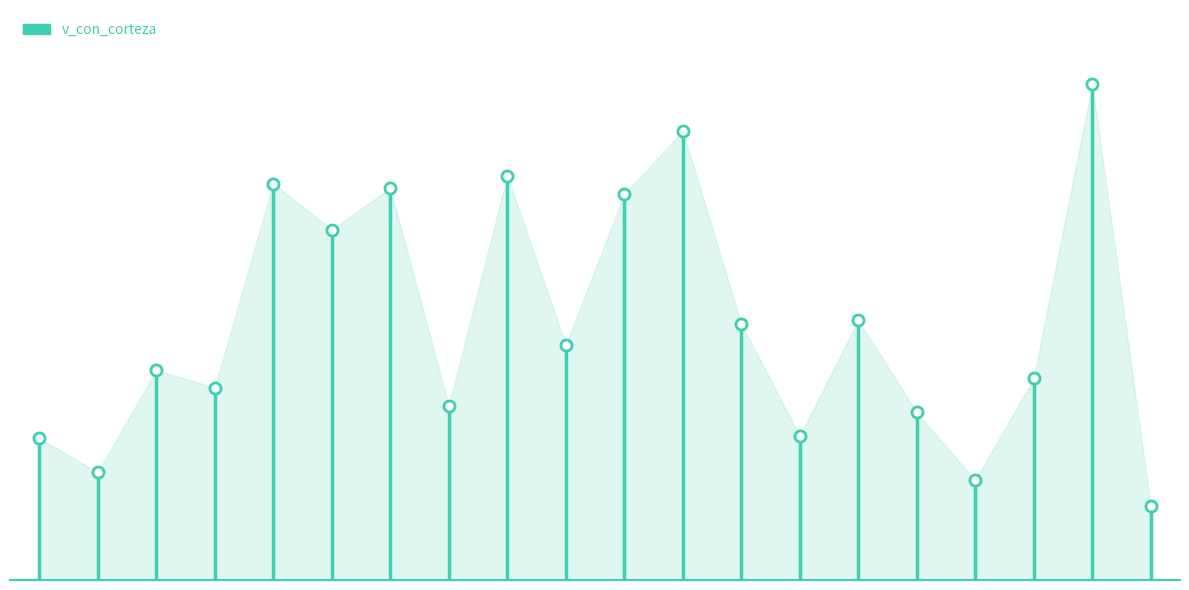

How many lines are shown in the chart?

1